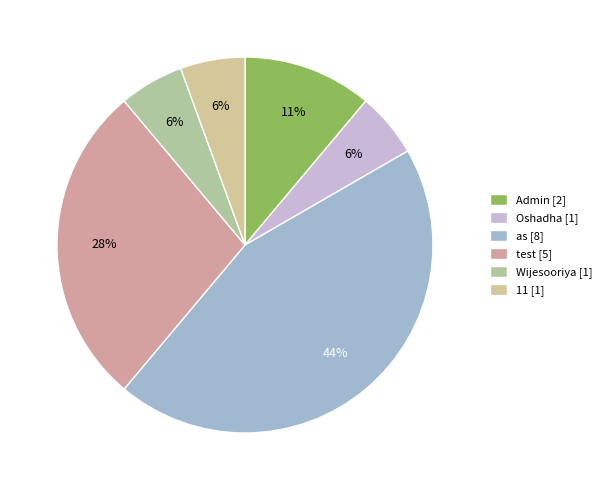

What percentage is the as slice, to the nearest percent?

44%